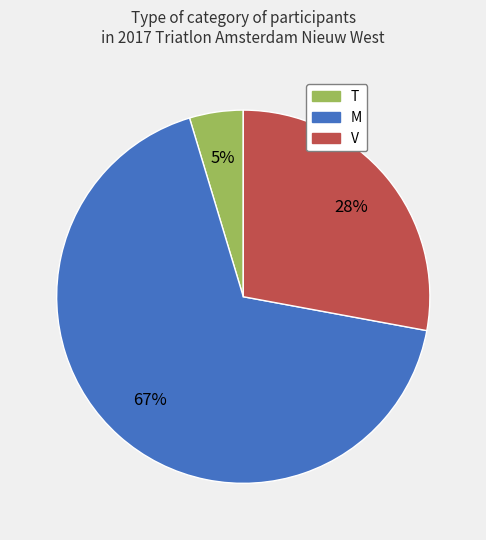

Is the sum of V and M greater than half?

Yes